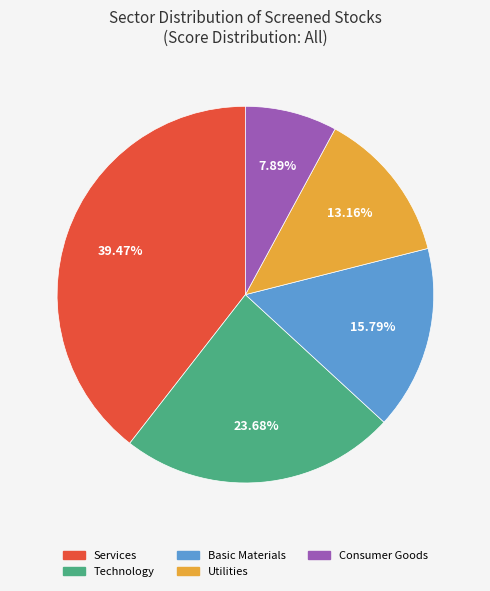

What is the ratio of the value at Services to the value at Basic Materials?

2.5